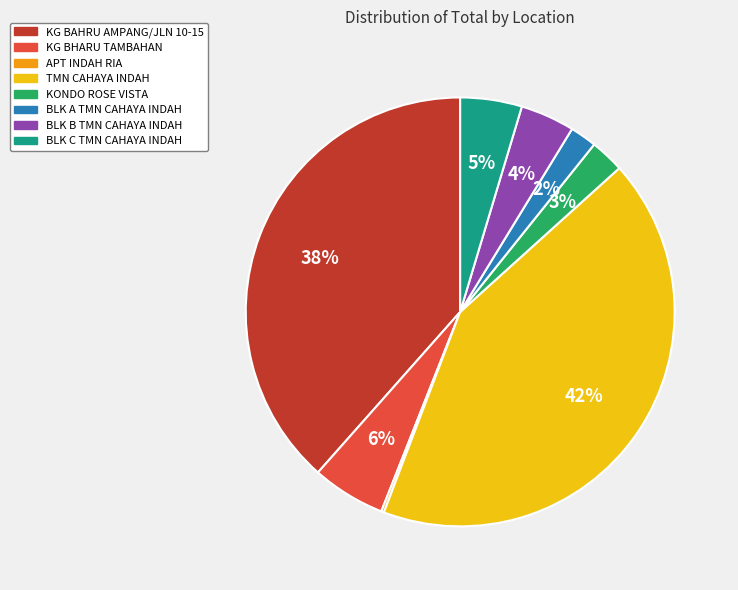

To the nearest percent, what percentage of the pie is KG BHARU TAMBAHAN?

6%